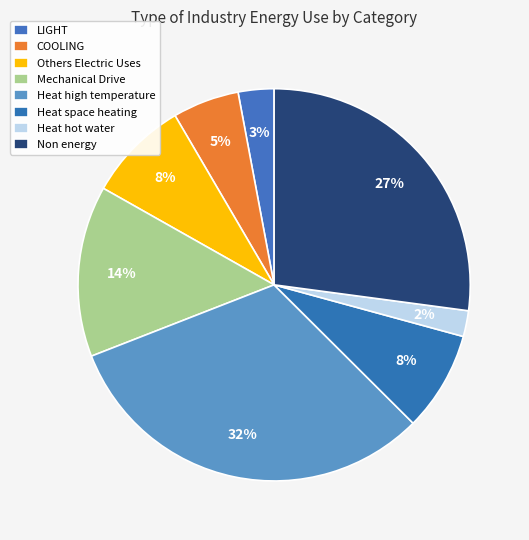

Which category has the smallest portion of the pie?

Heat hot water